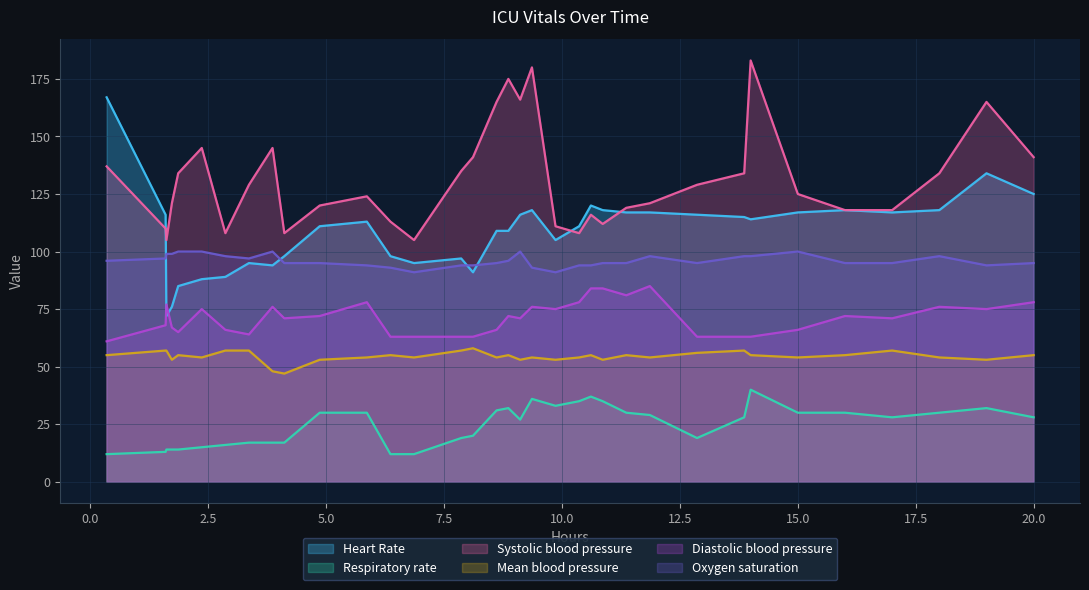

True or false: Systolic blood pressure and Mean blood pressure cross at least once.

False